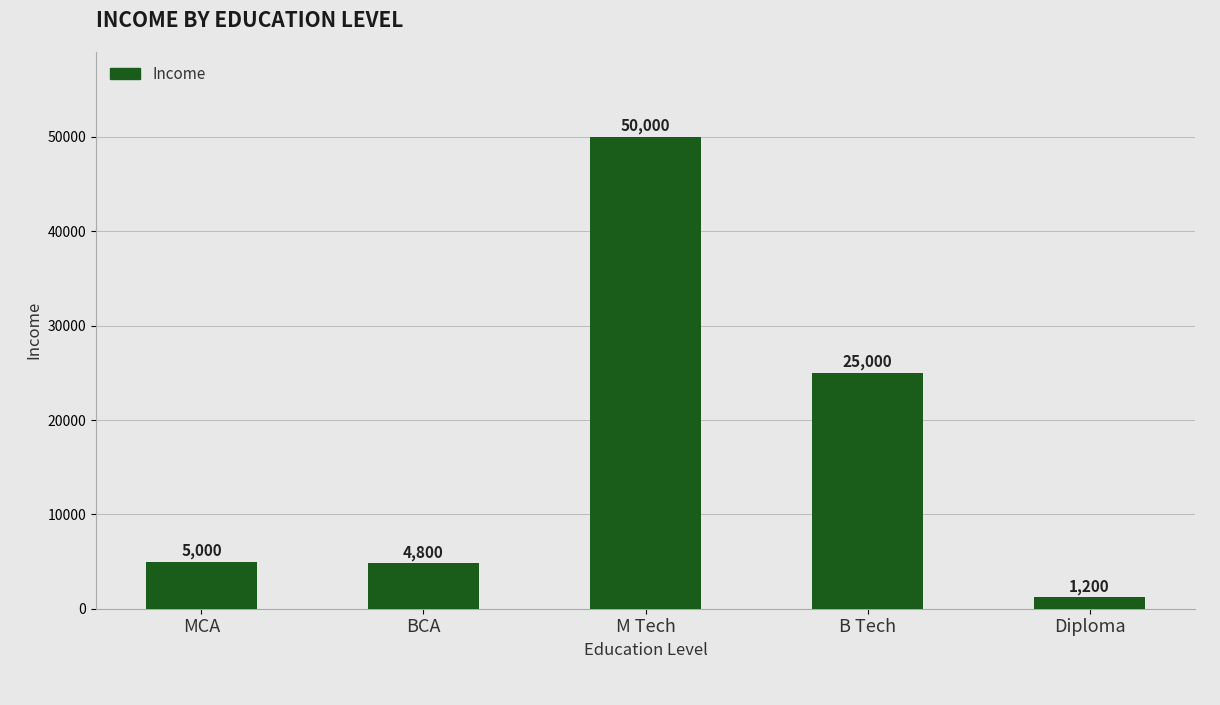

The value at BCA is 1086. True or false?

False